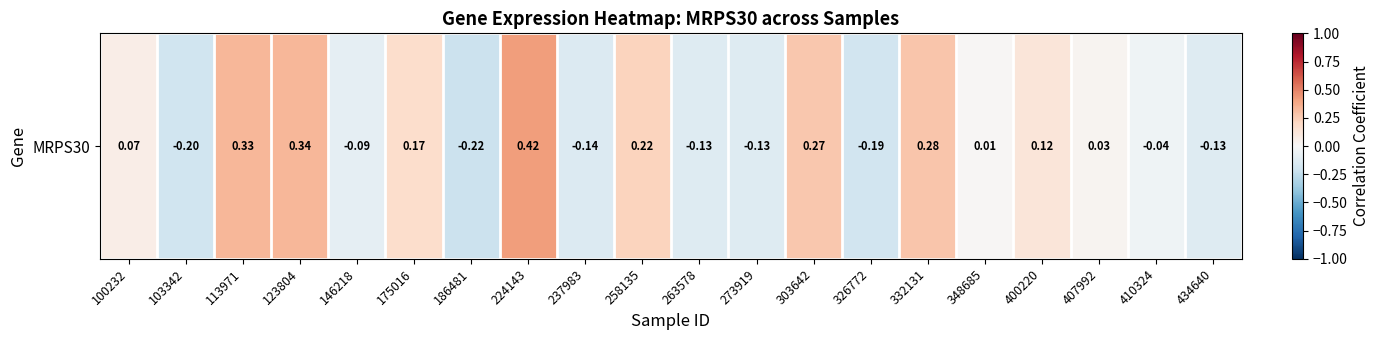

What is the greatest value displayed?

0.4